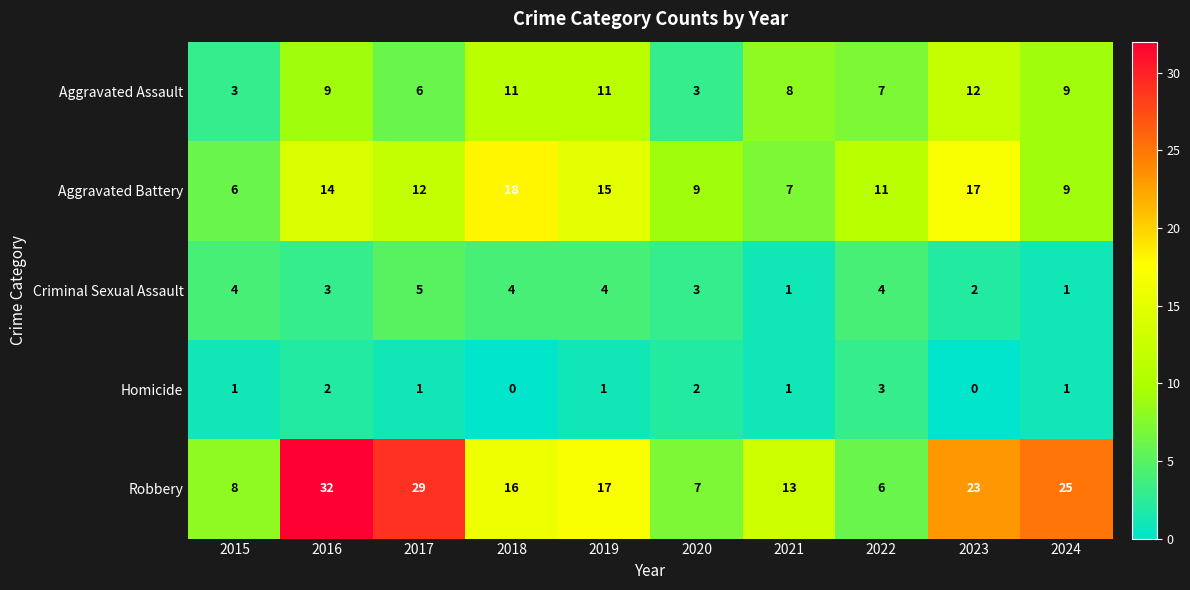

Where is Aggravated Battery nearest to the value 12?

2017